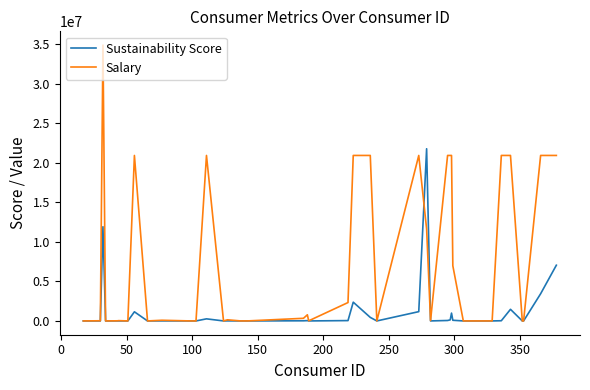

What is the maximum value shown in the chart?

34881460.4